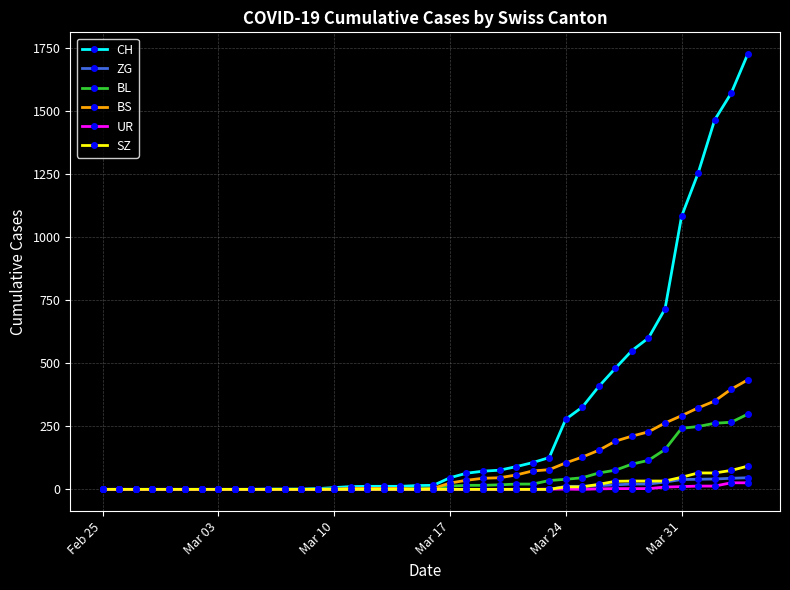

Which series has the largest total across all categories?

CH